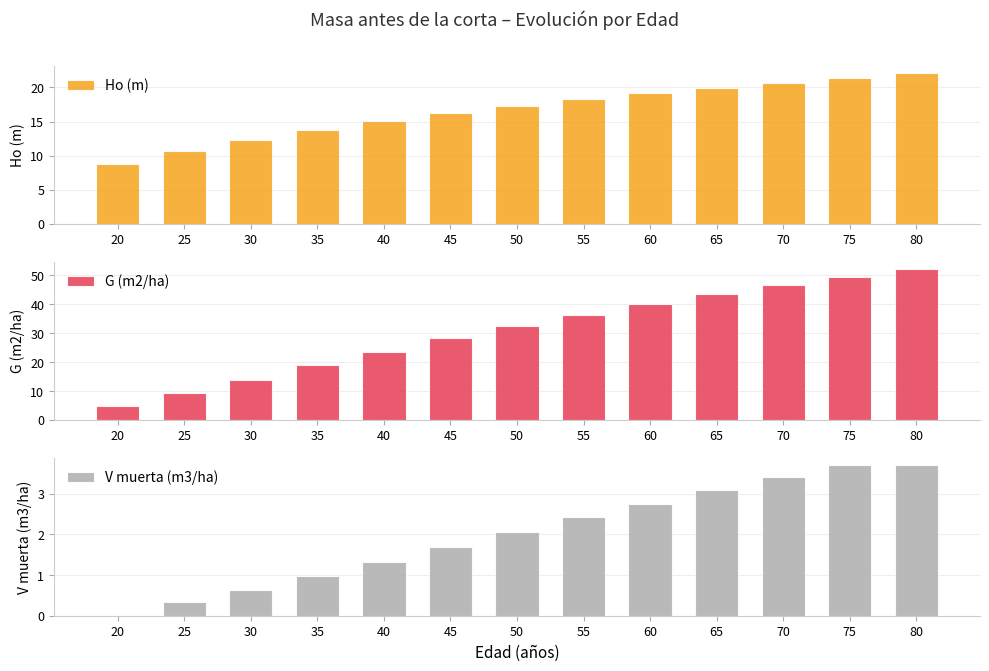

Which category has the lowest value in the Ho (m) series?

20